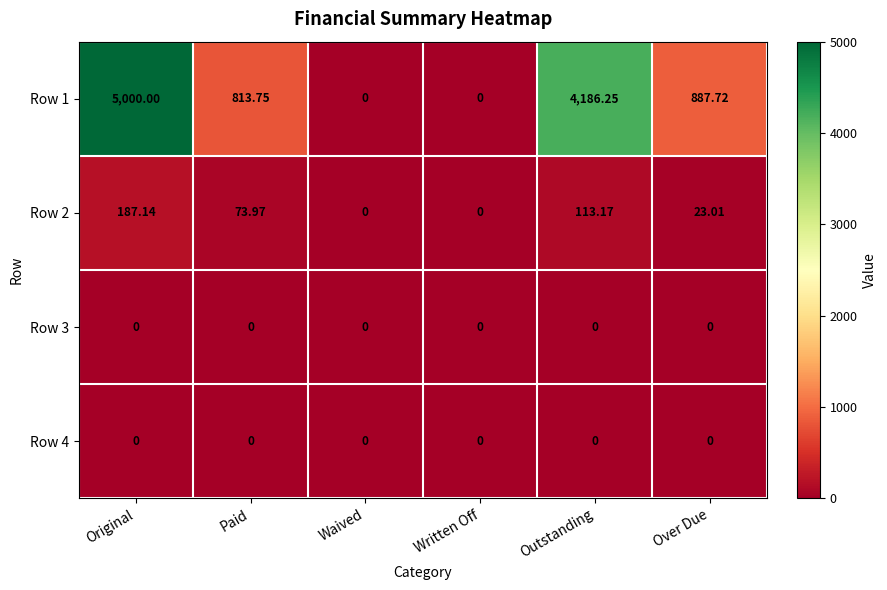

At which category does the chart reach its peak across all series?

Original